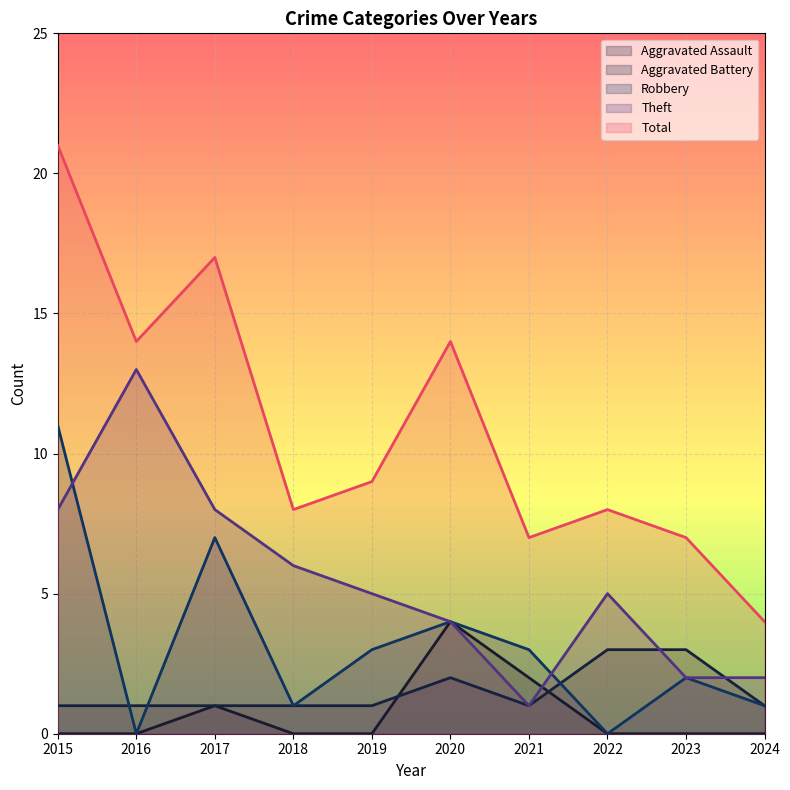

What is the sum of all Robbery values?

32